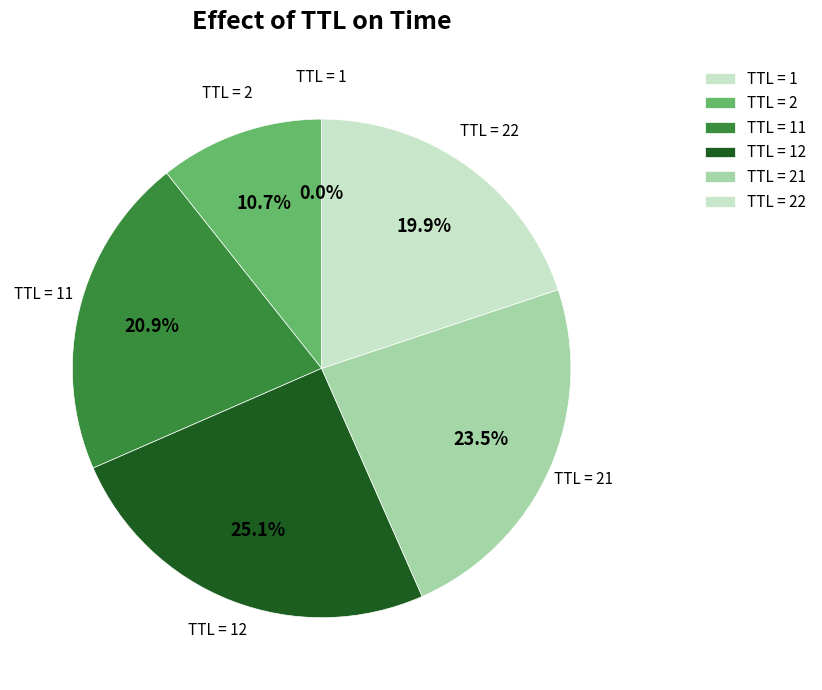

Does any single category account for the majority?

No